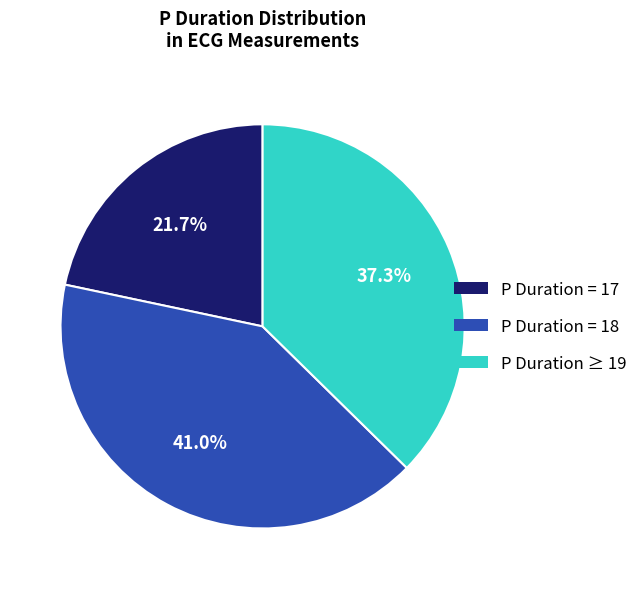

Rank the categories by value from highest to lowest.

P Duration = 18, P Duration ≥ 19, P Duration = 17